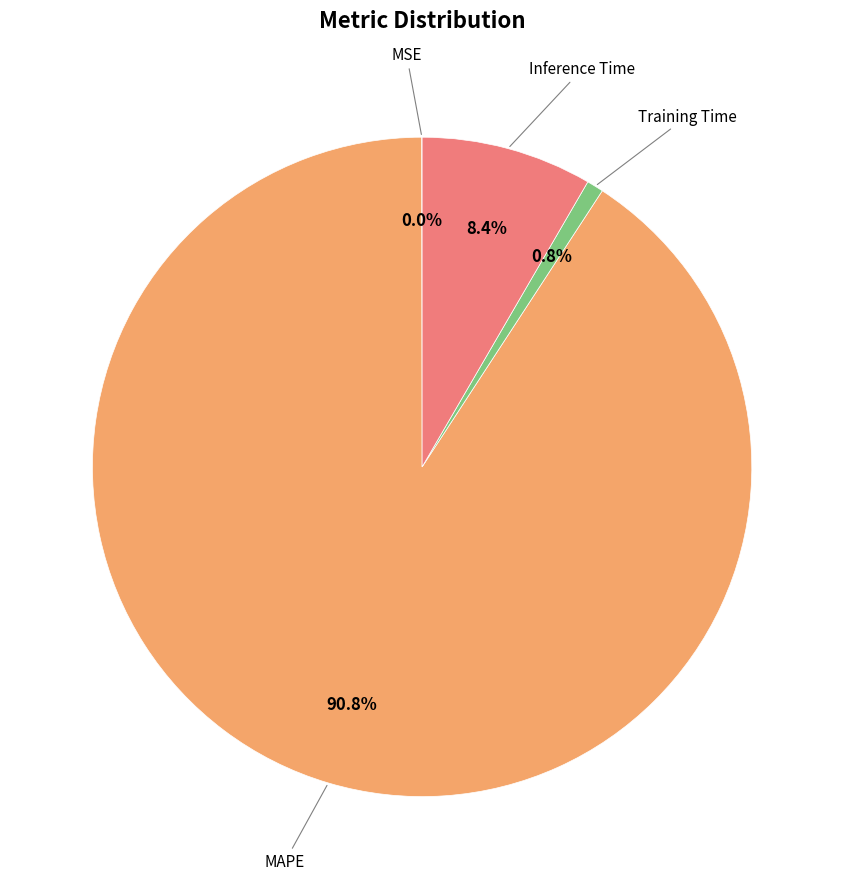

Does any single category account for the majority?

Yes